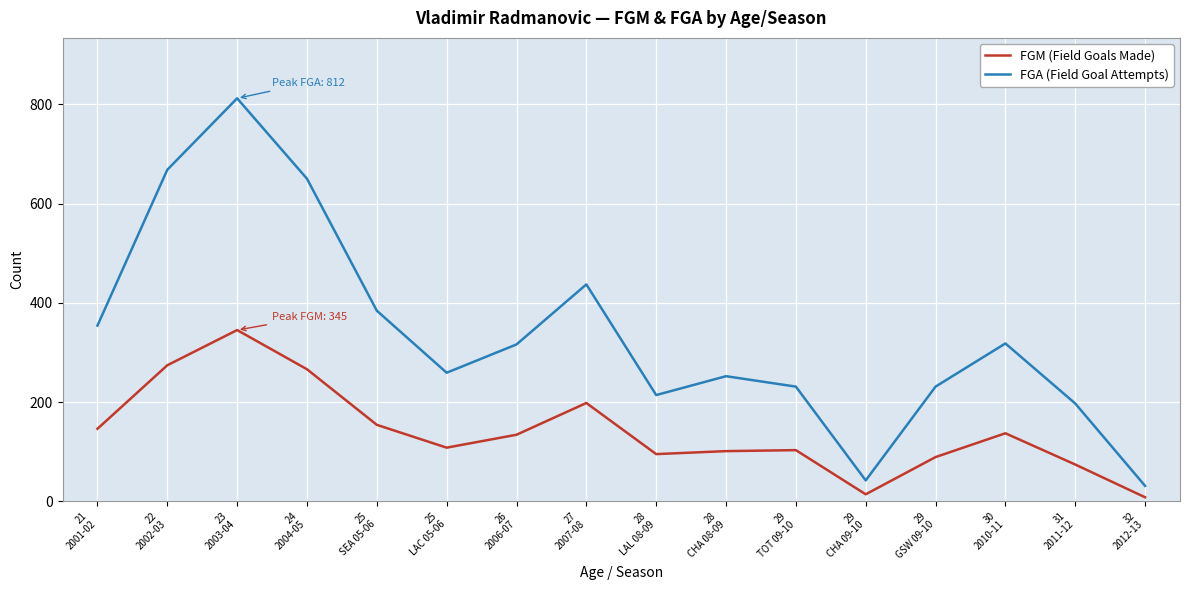

Where is FGA (Field Goal Attempts) nearest to the value 421?

27
2007-08